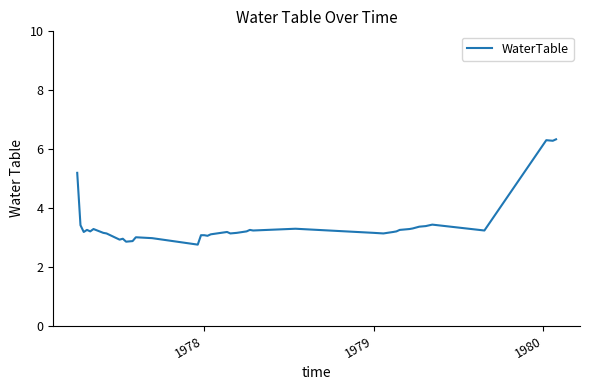

What is the minimum value shown in the chart?

2.8